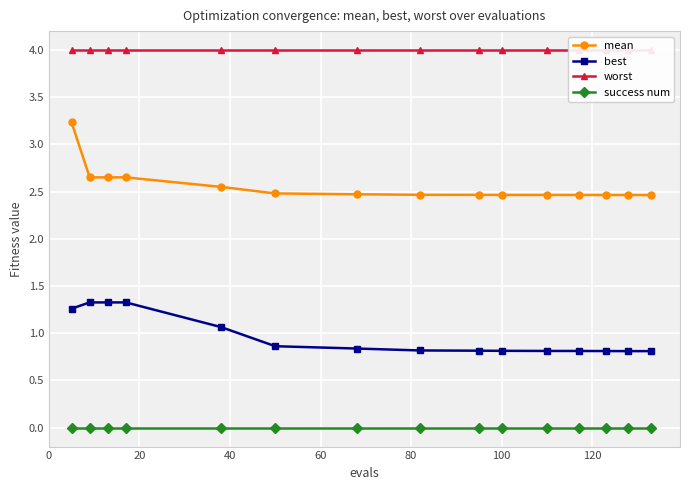

True or false: mean and worst cross at least once.

False